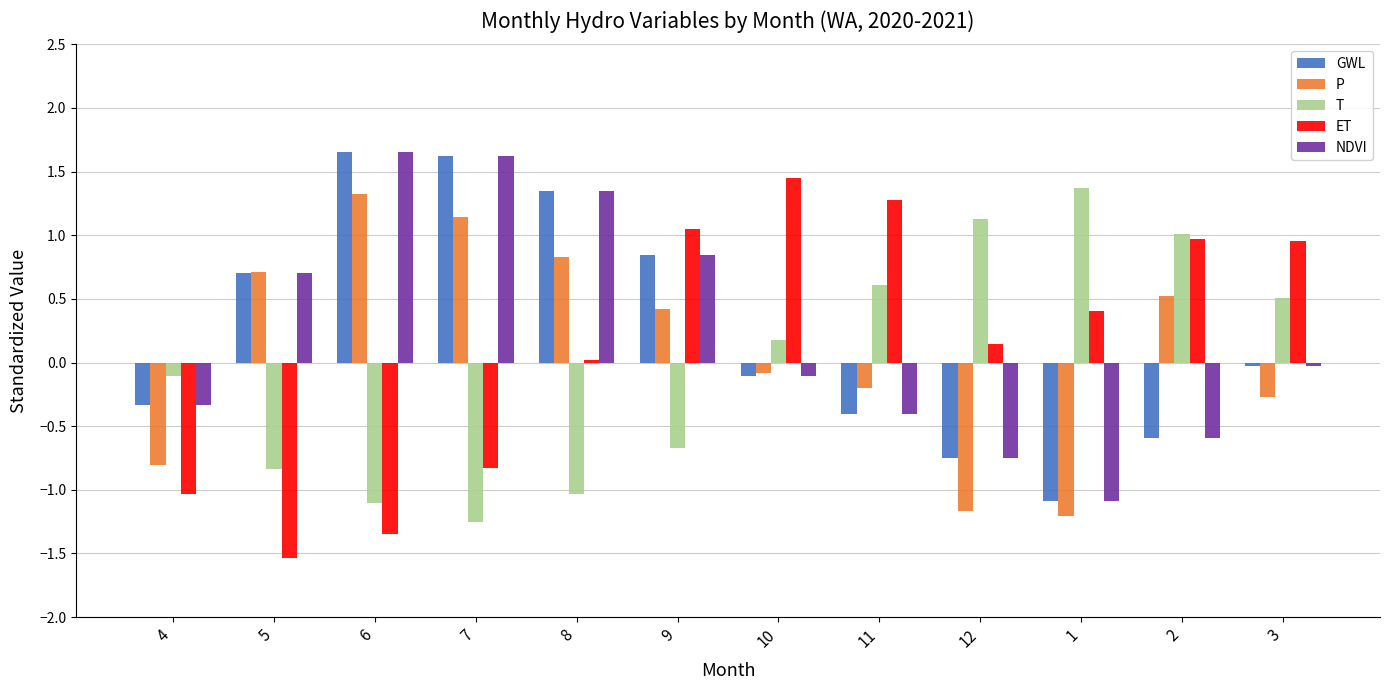

At which category does the chart reach its minimum across all series?

5